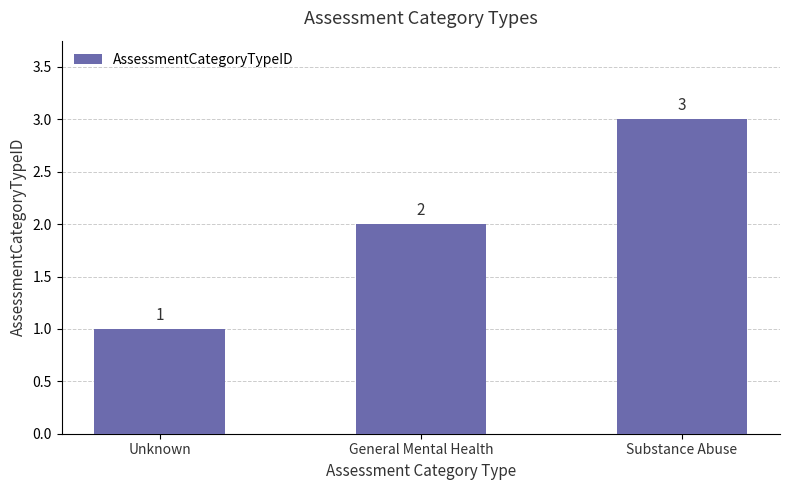

What is the difference between the maximum and second lowest values?

1